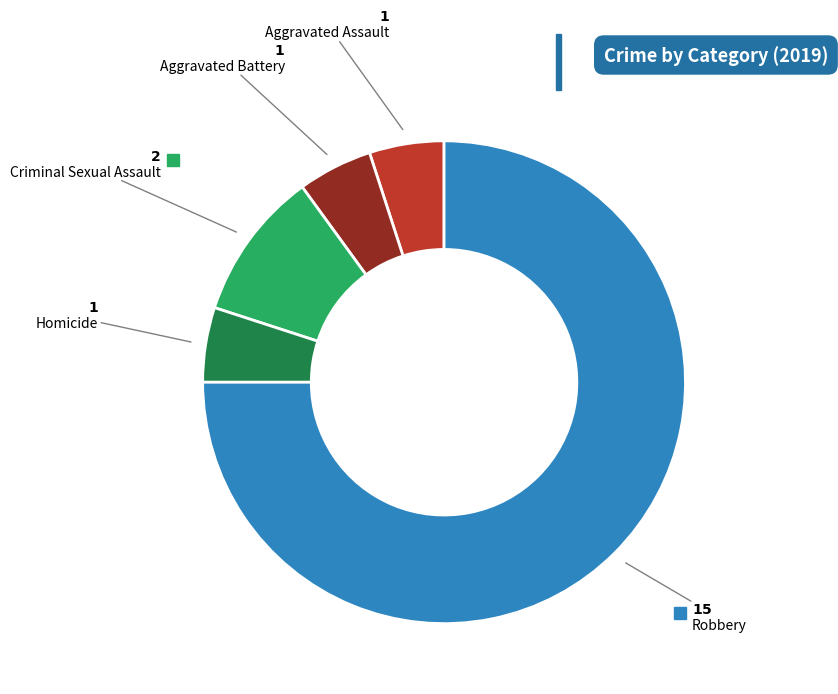

Is it true that Criminal Sexual Assault is 10% of the pie?

True